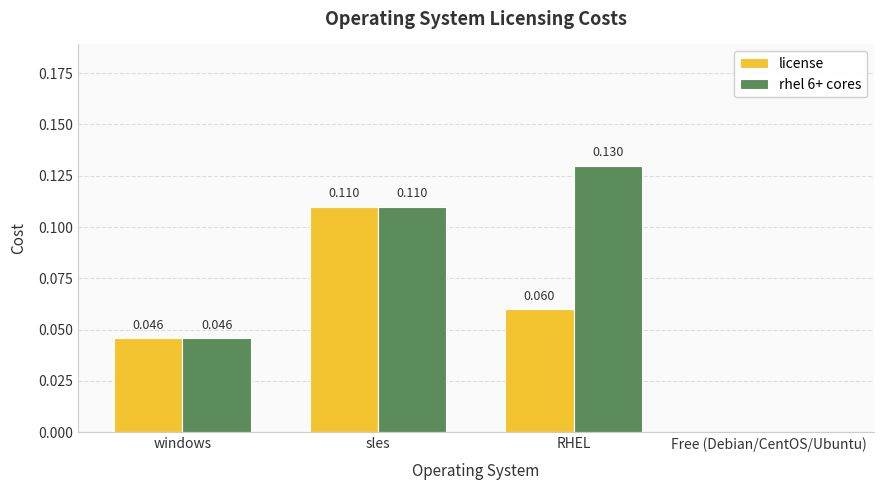

How many values in license are above zero?

3